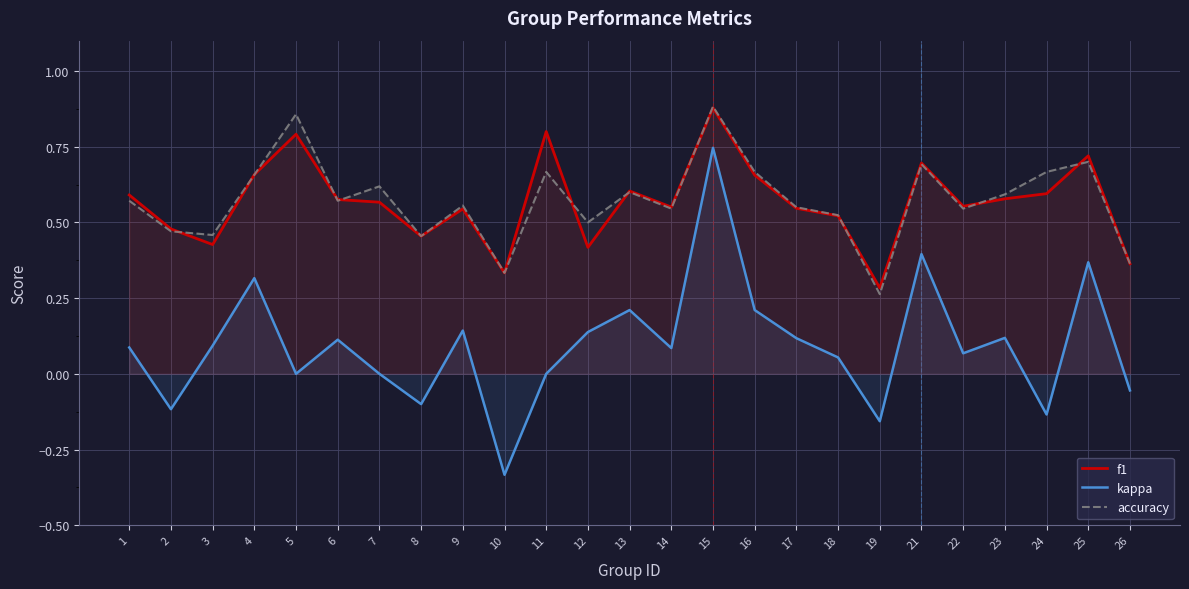

How many values in the kappa series exceed 0?

16